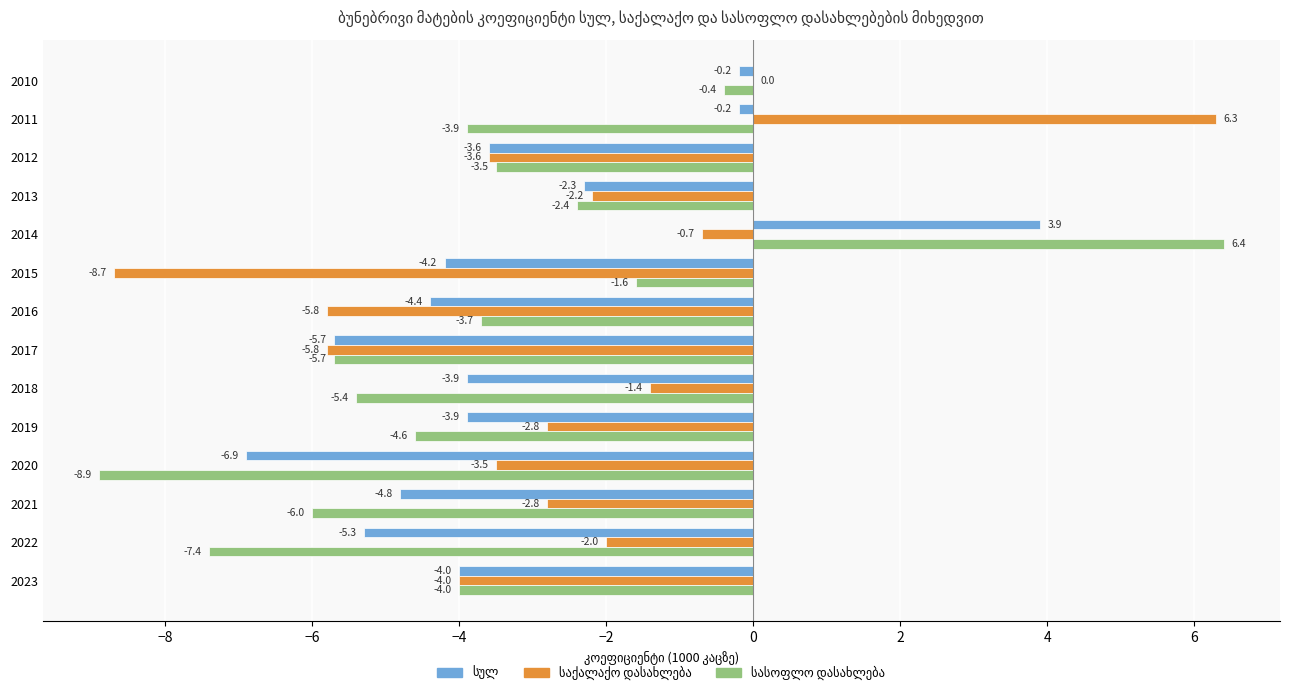

At which category is the sum across all series the highest?

2014